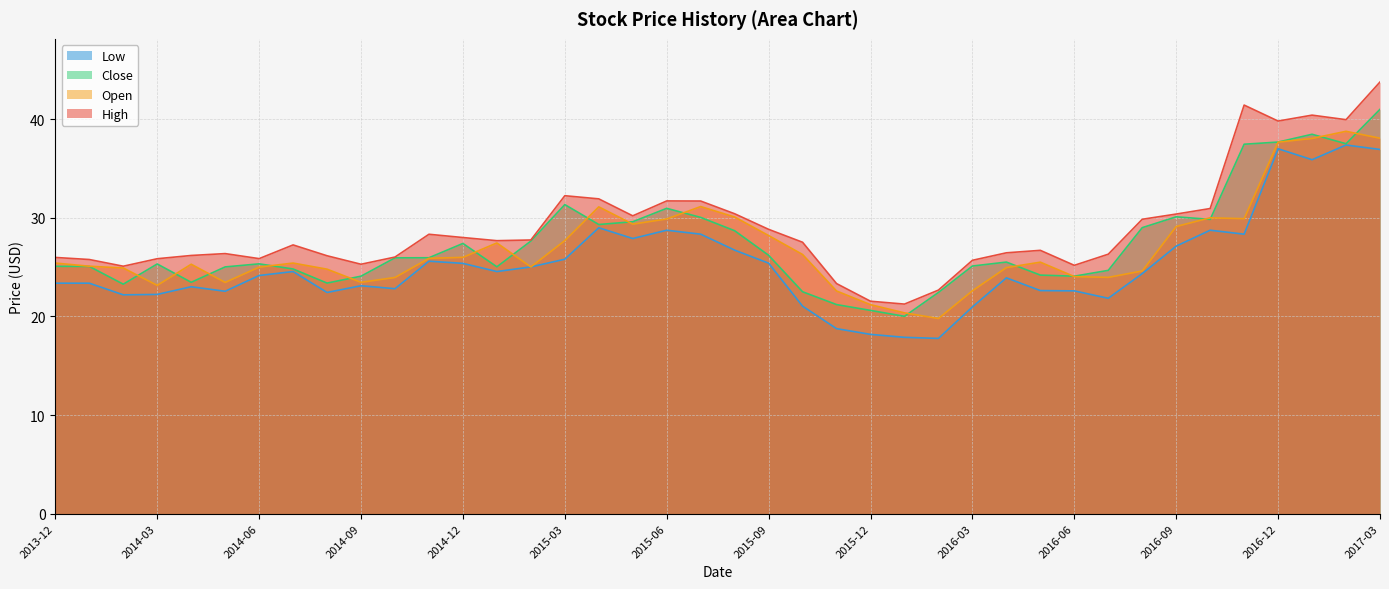

True or false: Open and High cross at least once.

False